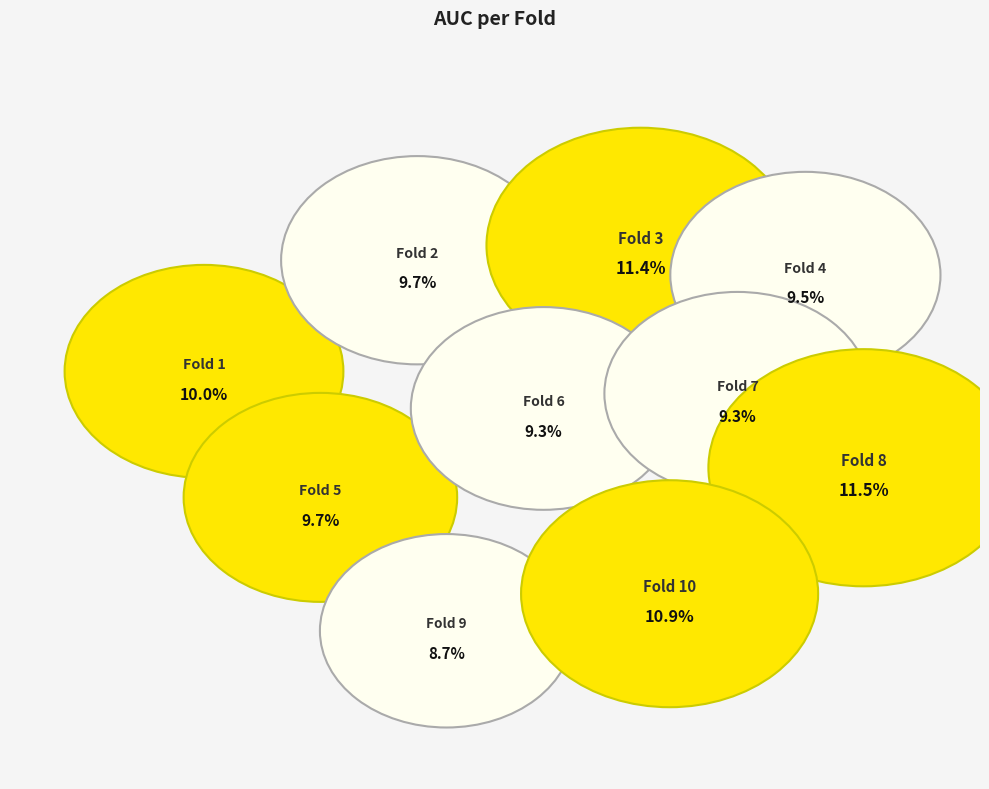

To the nearest percent, what is the combined percentage of Fold 9 and Fold 6?

18%